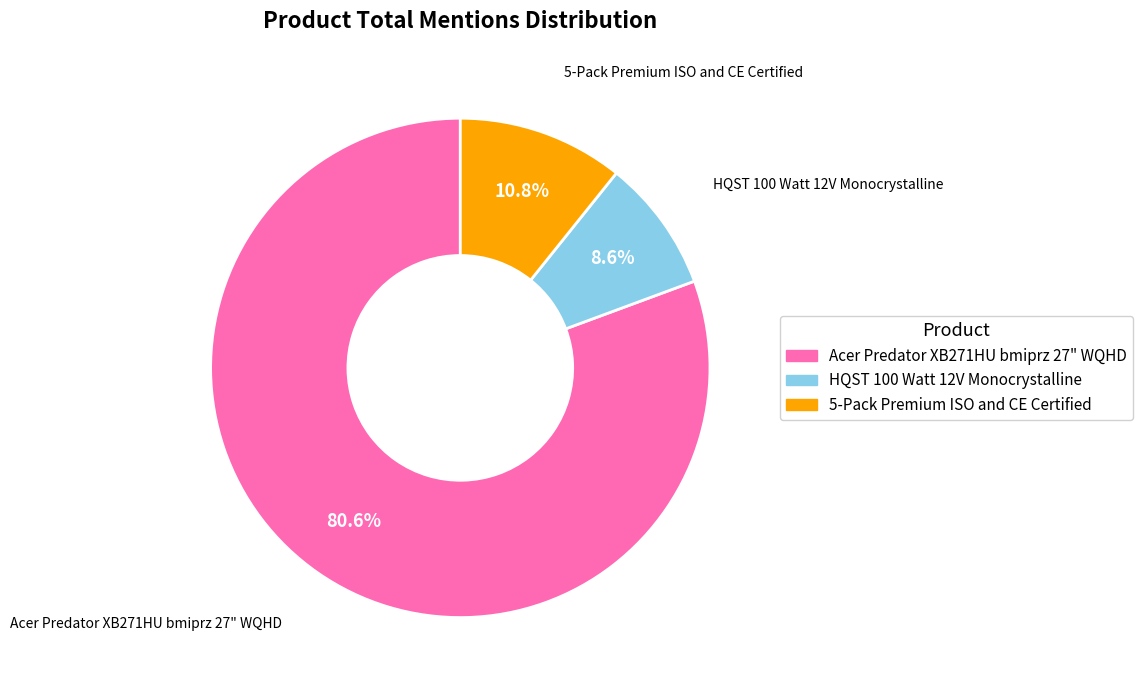

What is the ratio of the value at Acer Predator XB271HU bmiprz 27" WQHD to the value at HQST 100 Watt 12V Monocrystalline?

9.4